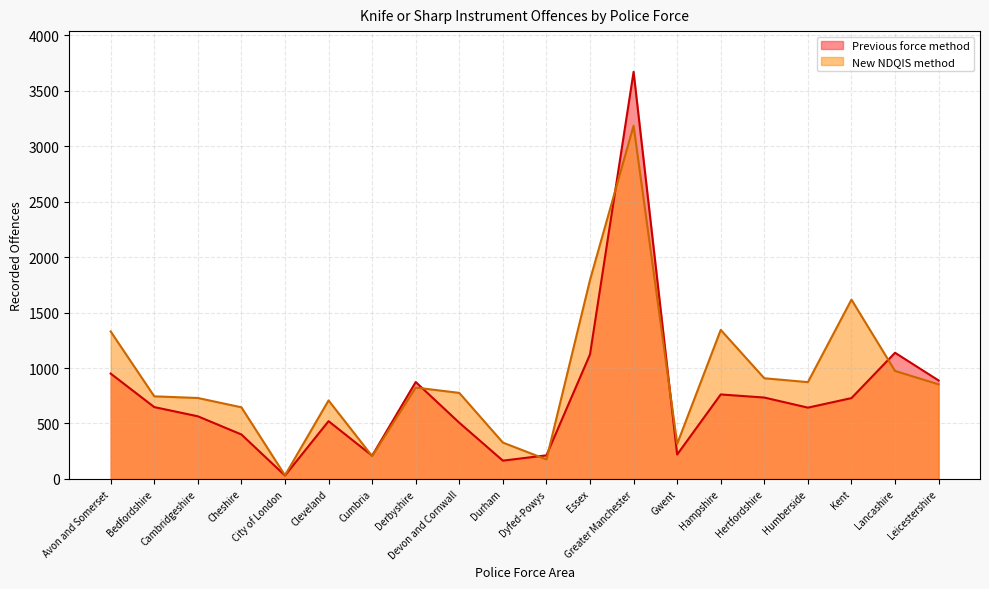

What position from the left is Dyfed-Powys?

11